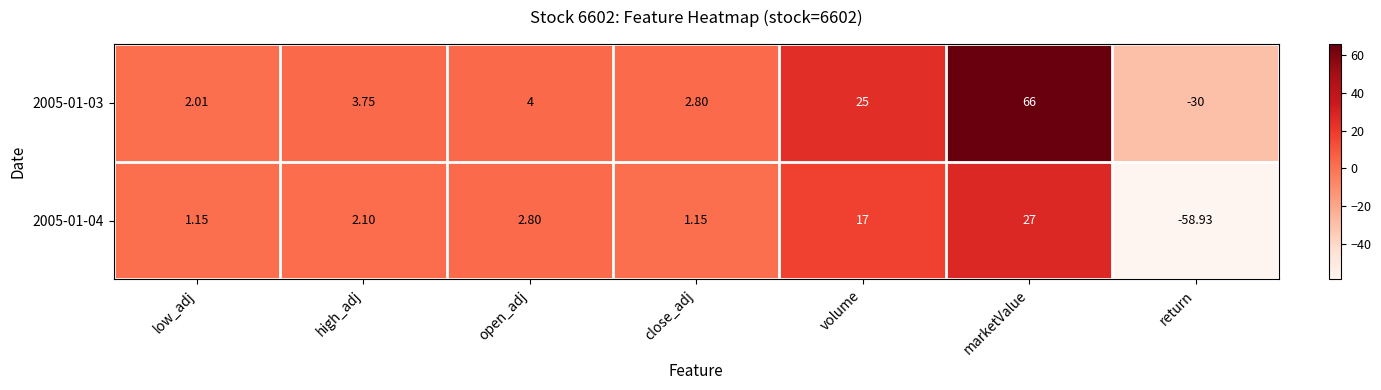

Which category has the lowest value across all series?

return